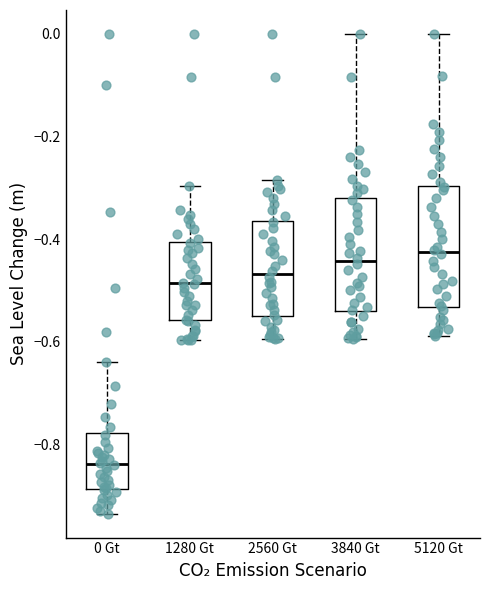

Where does the lower whisker of the box for 1280 Gt end on the y-axis? The values are not printed on the chart, so give them approximately, as read against the axis.

-0.60